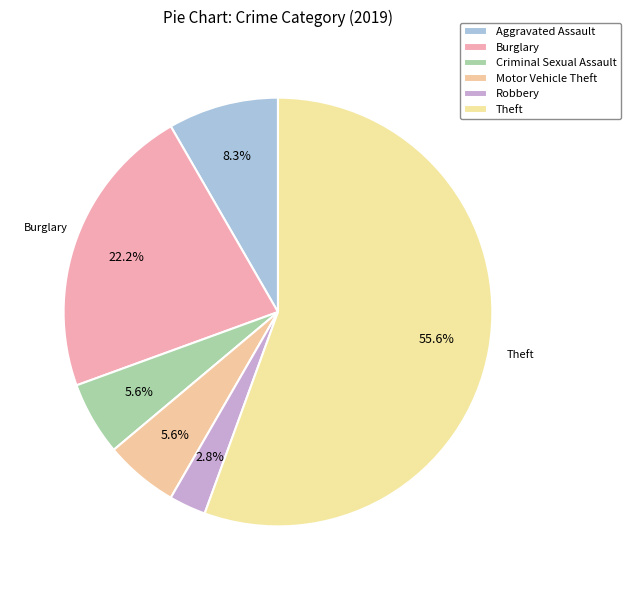

How many slices are in this pie chart?

6